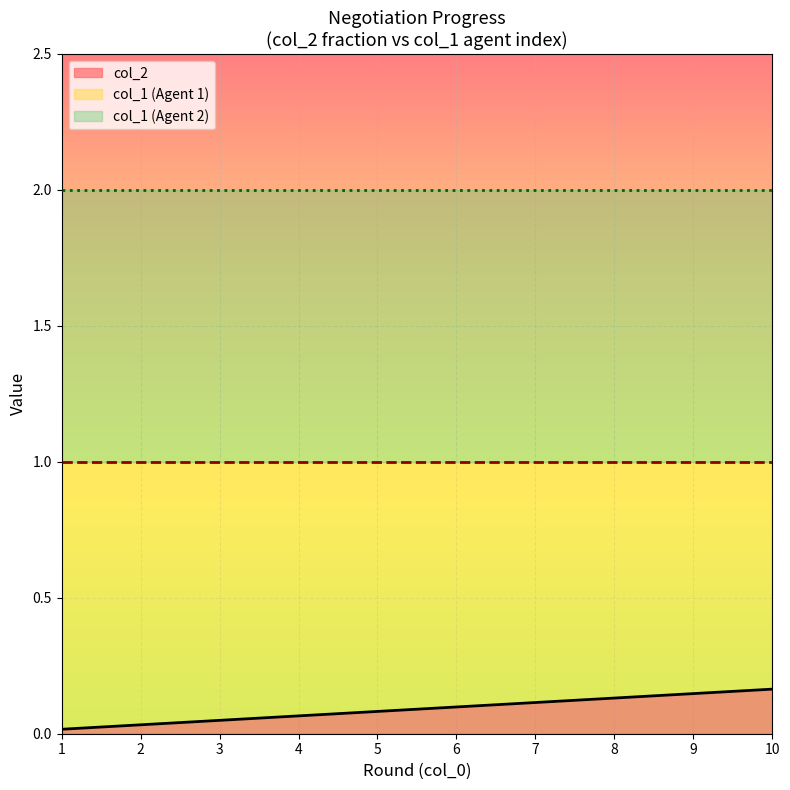

Is the value of col_1 at 2 greater than the value of col_2 at 6?

Yes